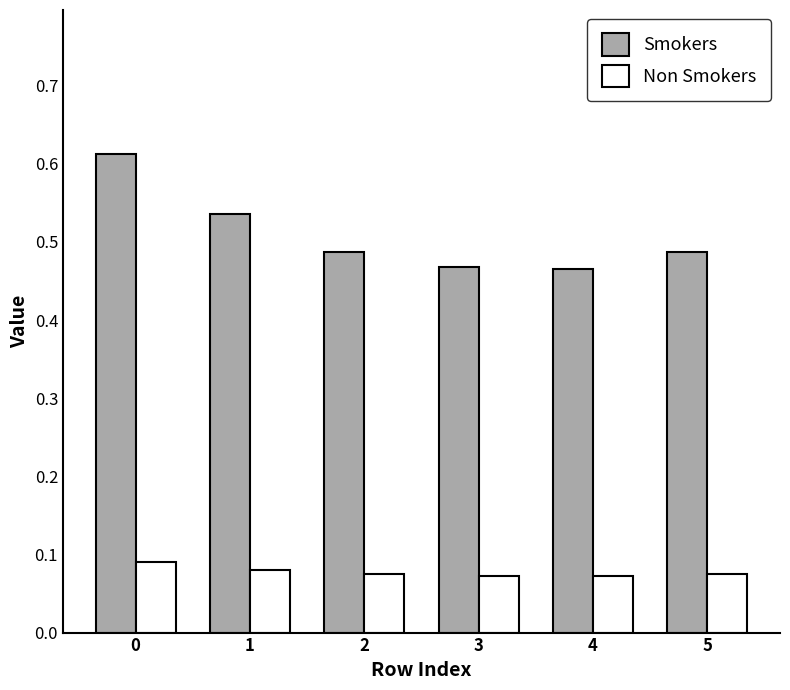

Is the value of Smokers at 1 greater than the value of Non Smokers at 5?

Yes